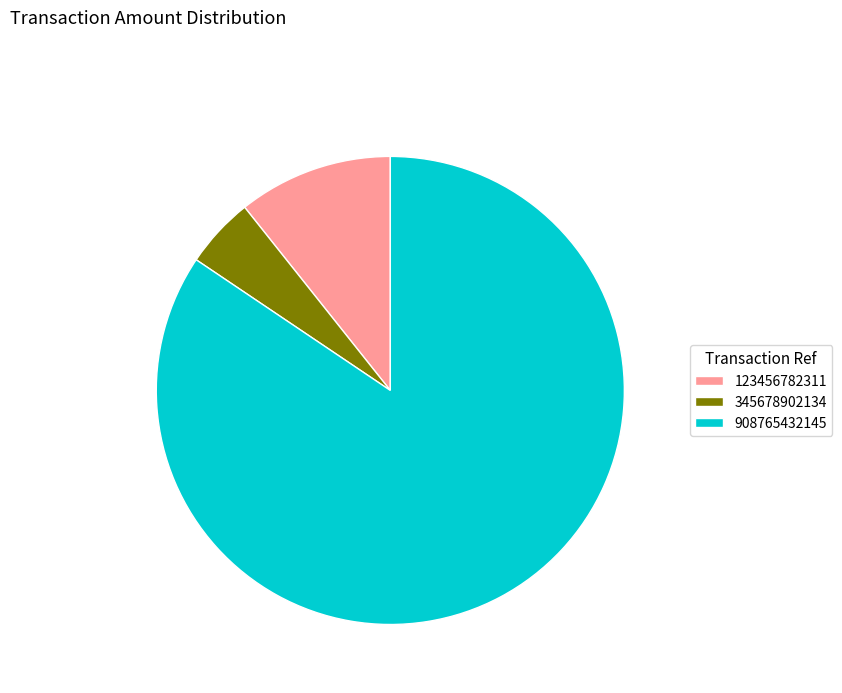

Combined, do 123456782311 and 908765432145 account for over 50%?

Yes